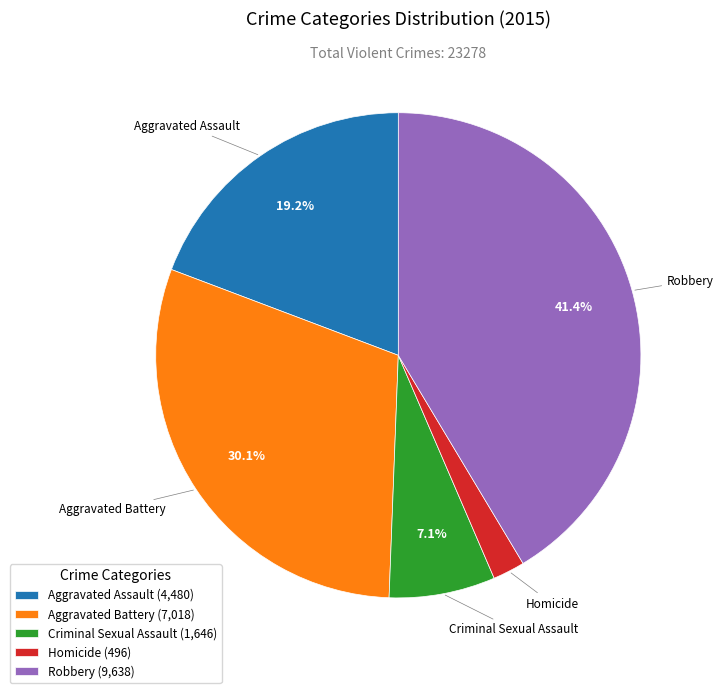

Rank the categories by value from lowest to highest.

Homicide, Criminal Sexual Assault, Aggravated Assault, Aggravated Battery, Robbery